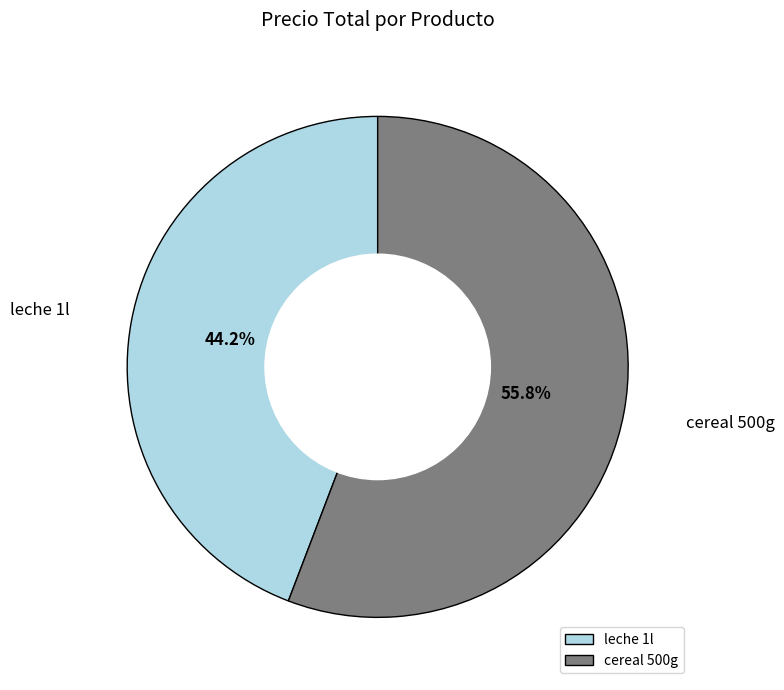

Is it true that cereal 500g is 56% of the pie?

True